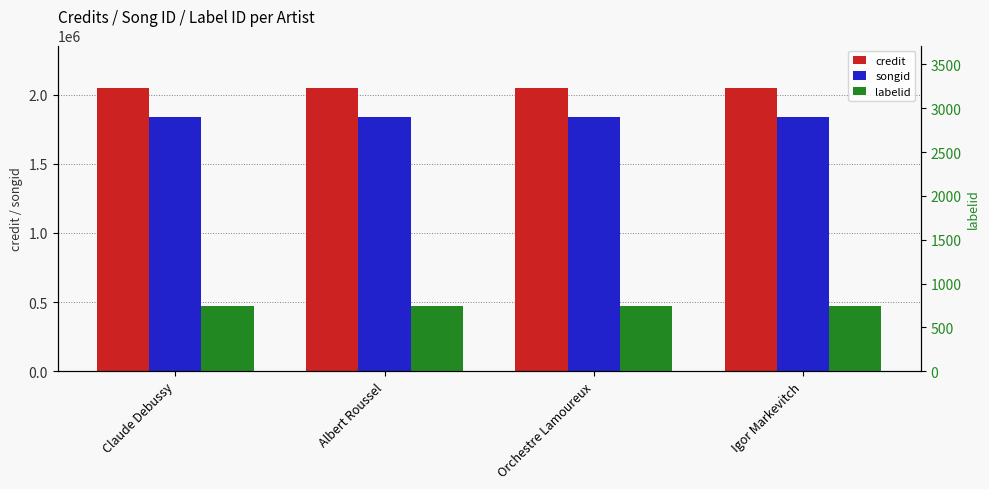

Which series has the largest range (max minus min)?

credit